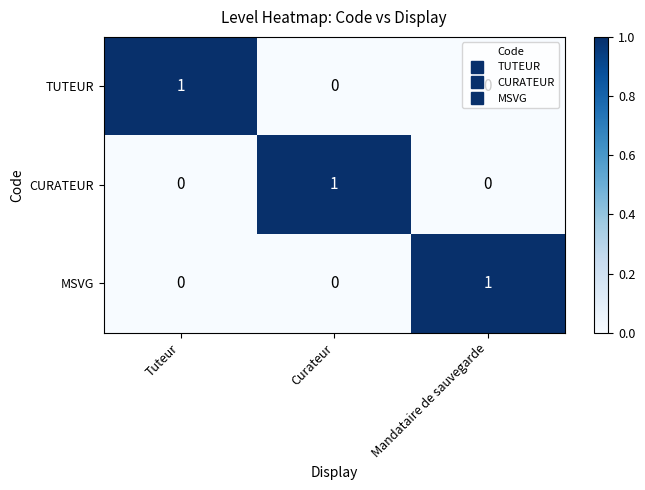

The value of TUTEUR at Tuteur is 1. True or false?

True